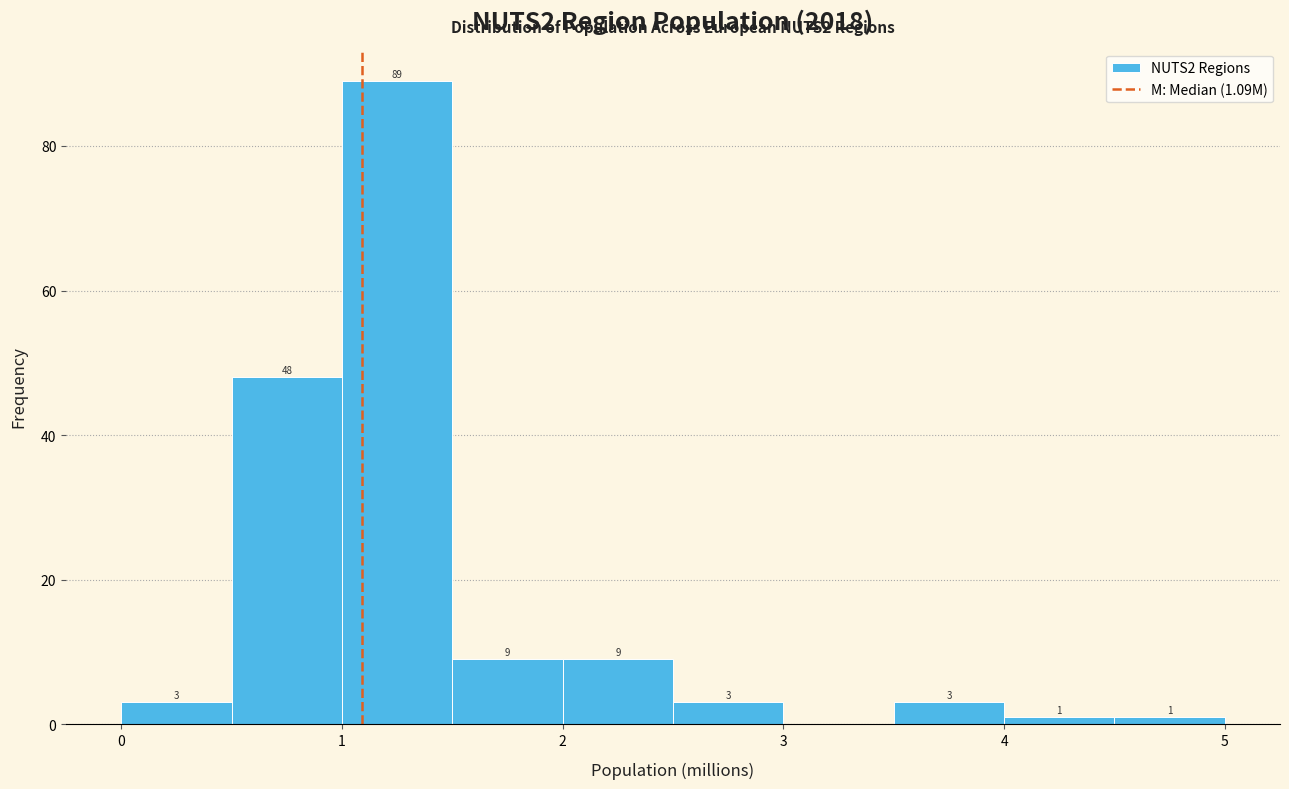

Which range on the x-axis has the tallest bar?

1.0 to 1.5